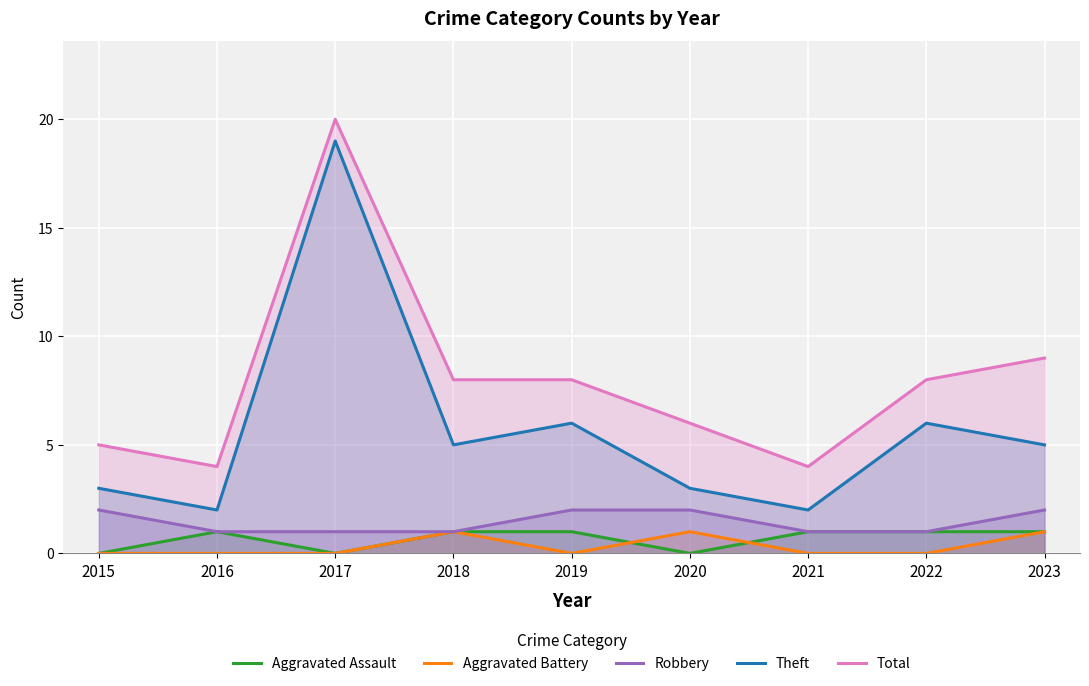

How many lines are shown in the chart?

5